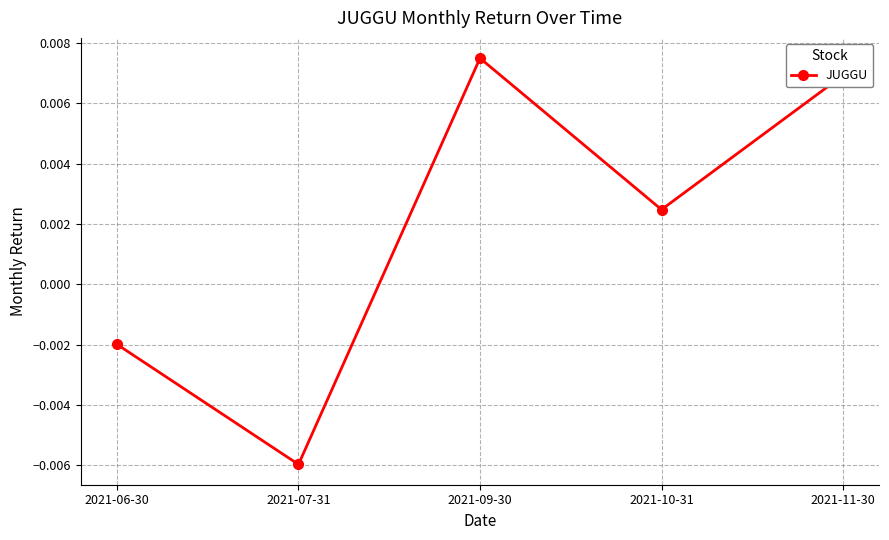

How many interior local valleys (lower than both neighbors) does the data have?

2